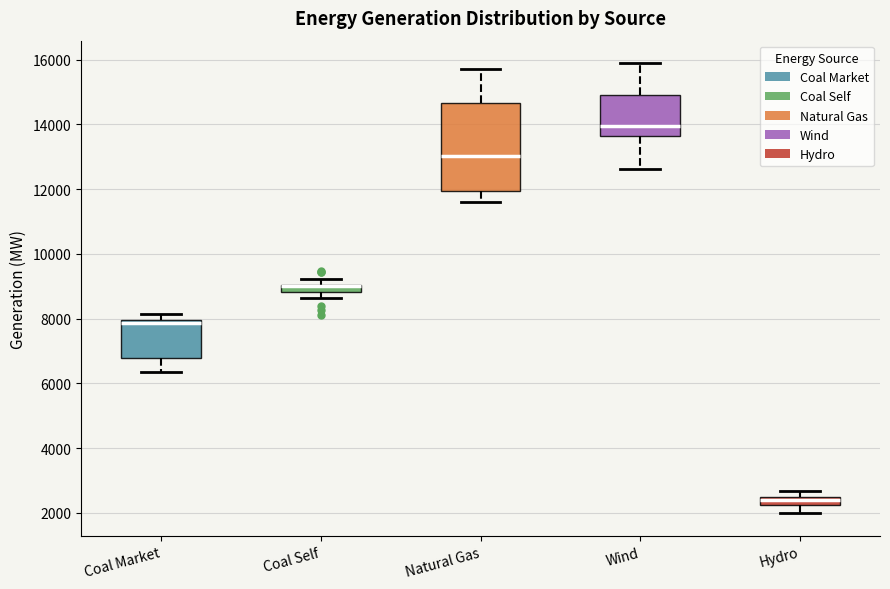

Where does the median line of the box for Coal Market sit on the y-axis? The values are not printed on the chart, so give them approximately, as read against the axis.

7800